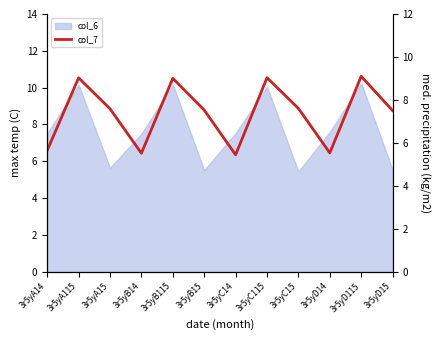

True or false: the data shows 8.3 at 3r5yB14.

False